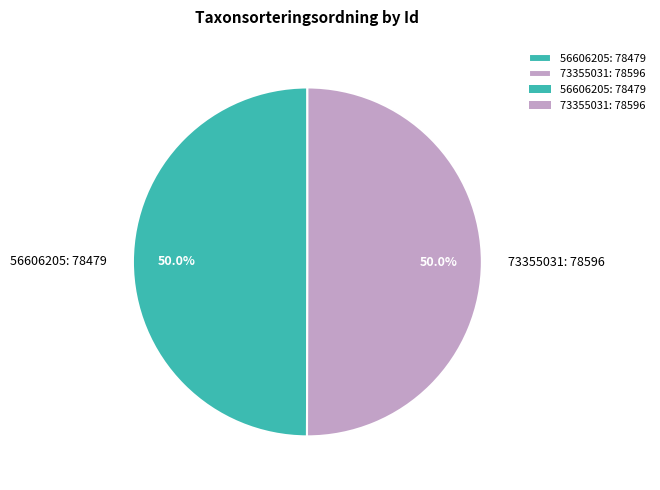

How many segments does this pie chart have?

2